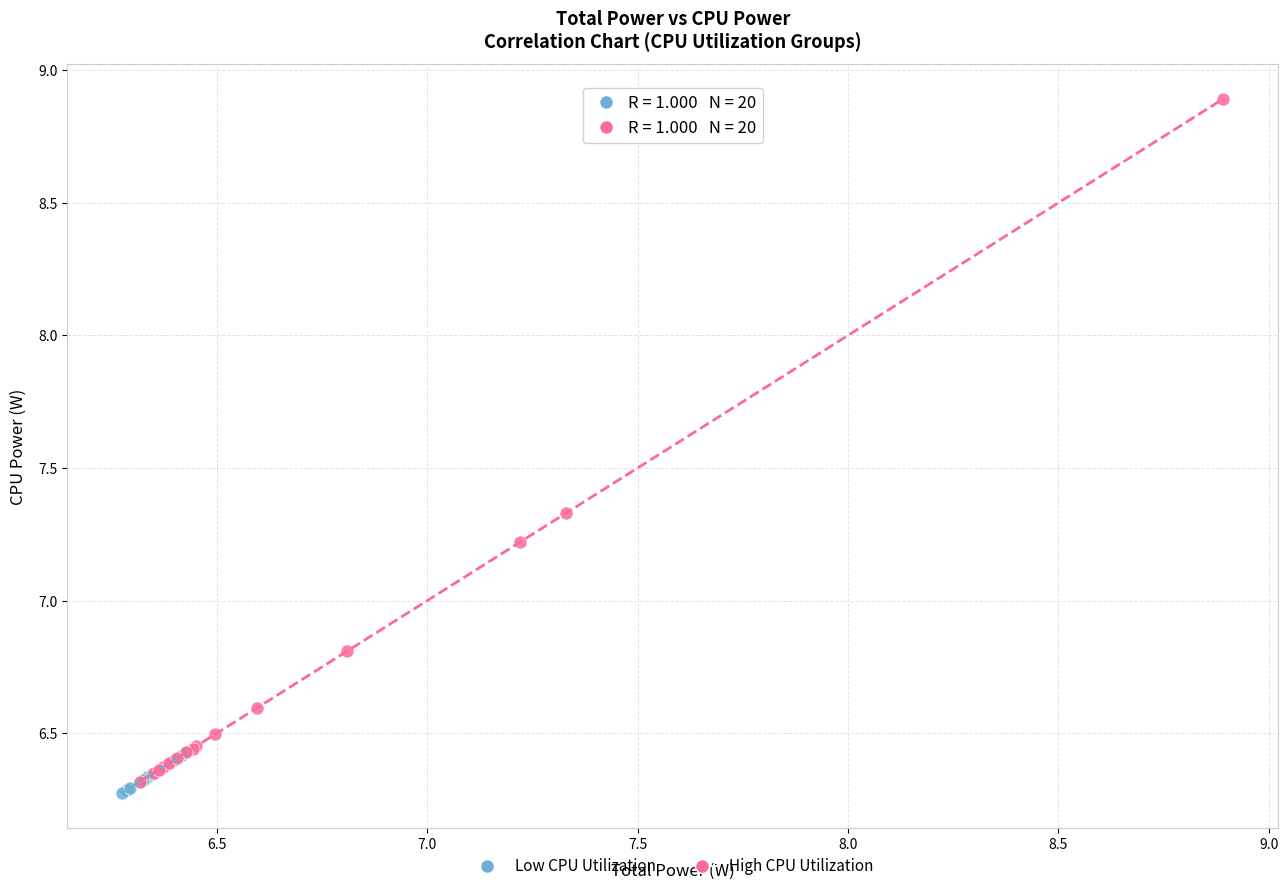

Which series has the largest Y range (max minus min)?

High CPU Utilization